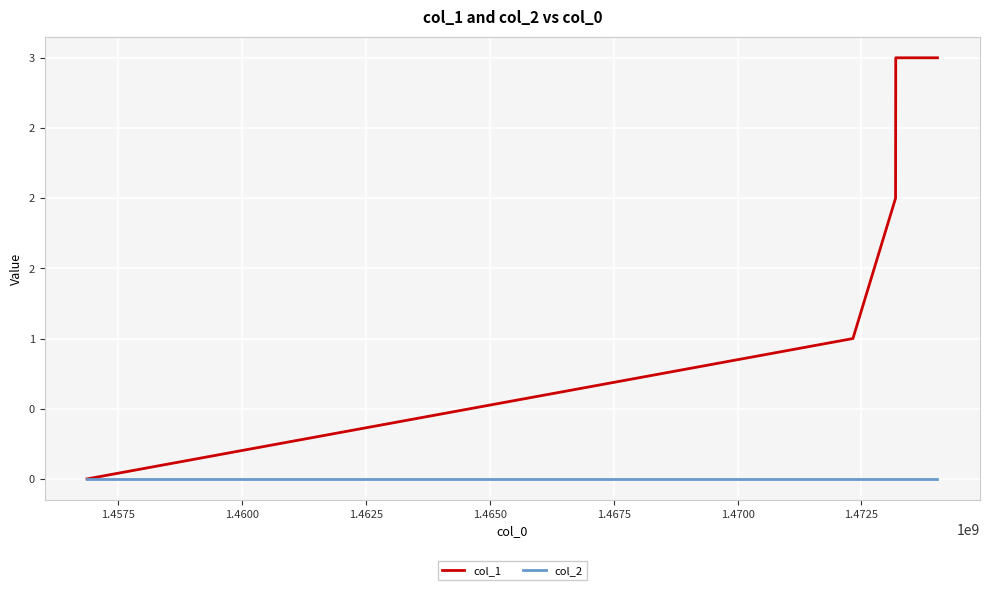

Count the col_1 values in the range 1 to 3.

4